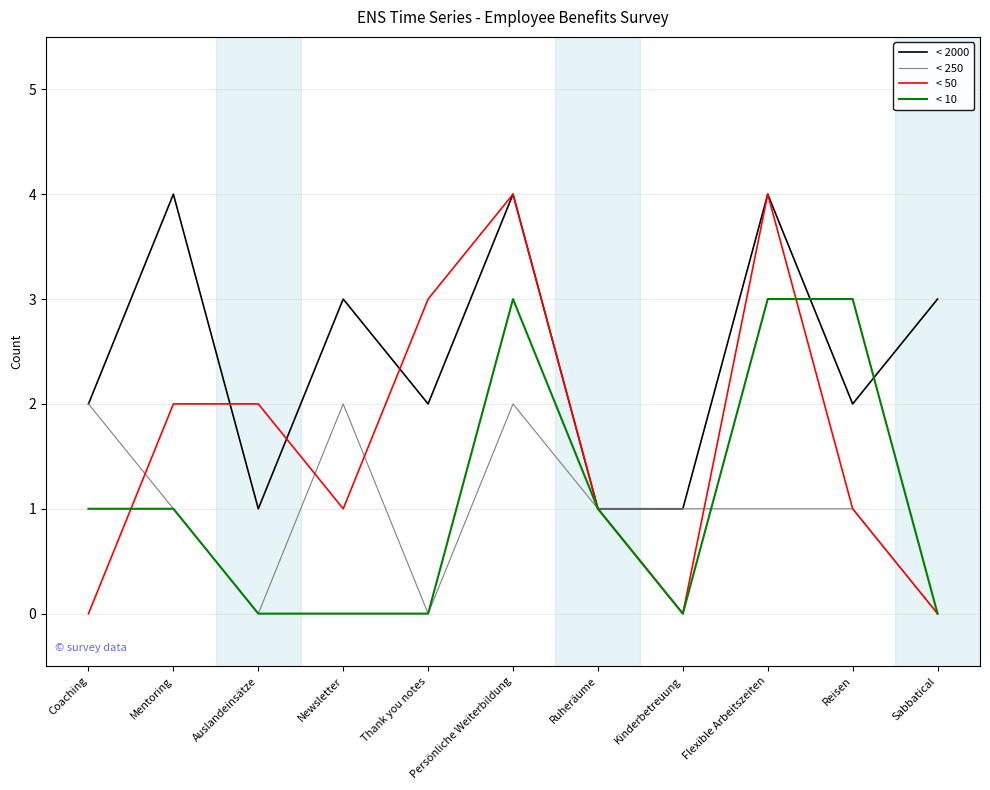

What is the difference between the highest and lowest values at Kinderbetreuung?

1